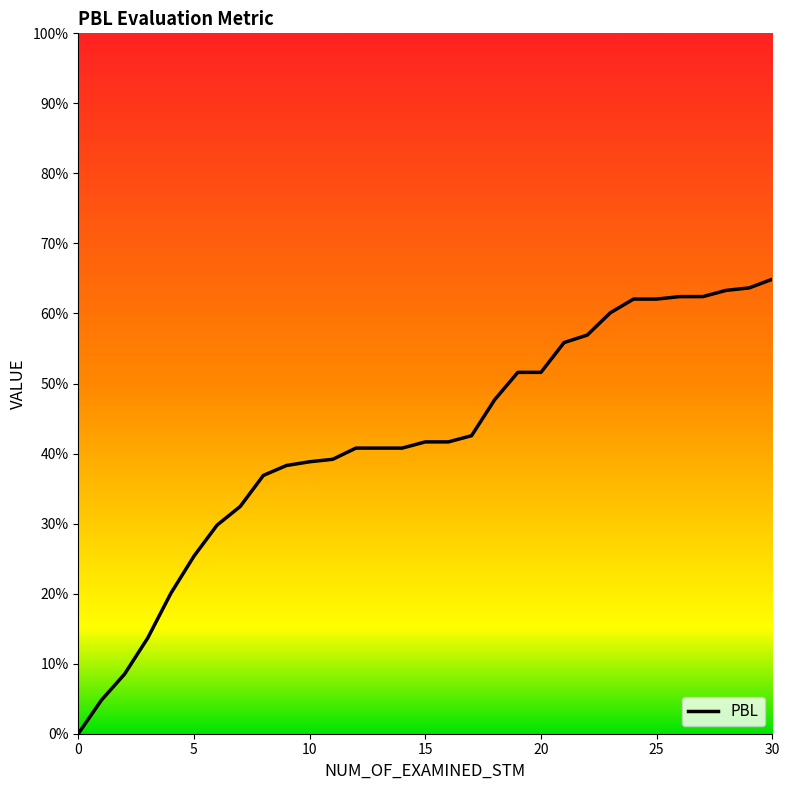

What is the label of the 11th point from the left?

10